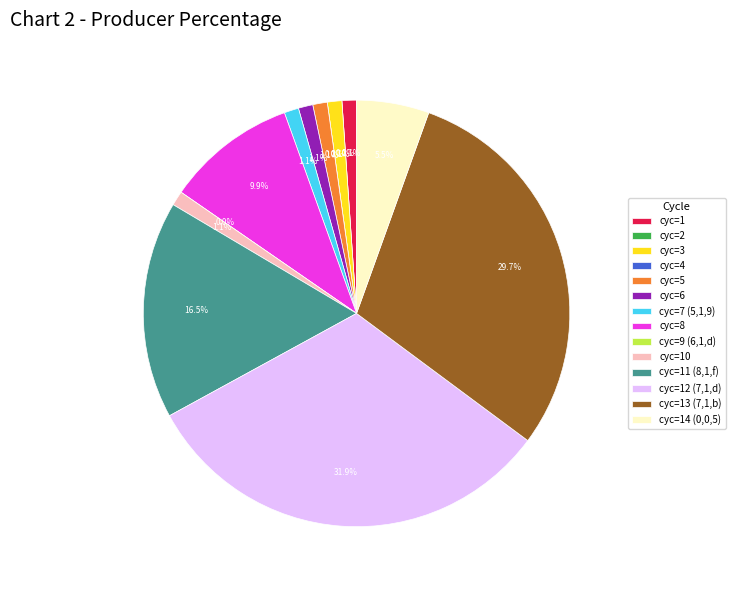

How many slices are in this pie chart?

14